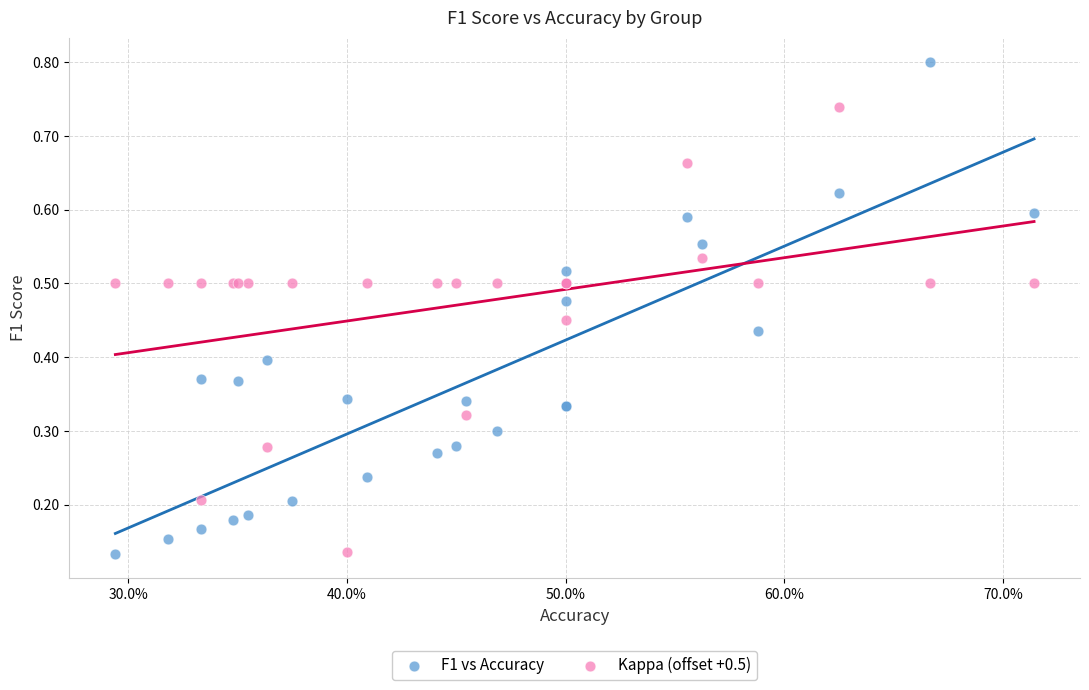

What are all the series names shown in the legend?

F1 vs Accuracy, Kappa (offset +0.5)